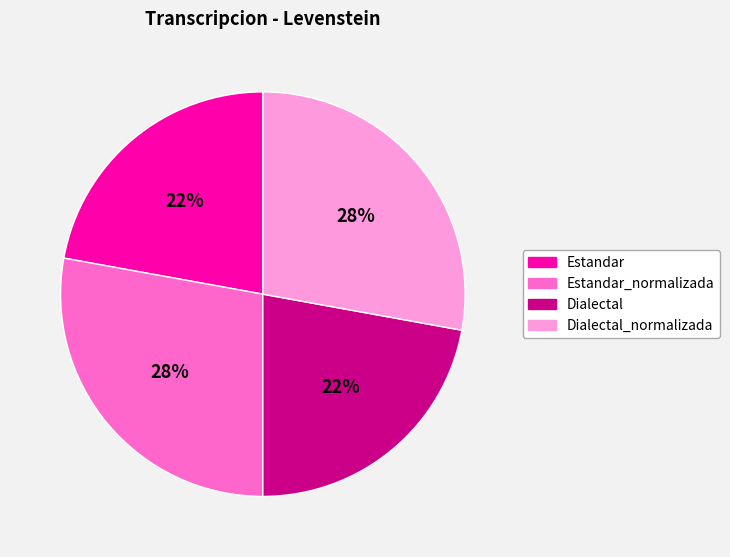

True or false: Dialectal_normalizada accounts for 28% of the total.

True